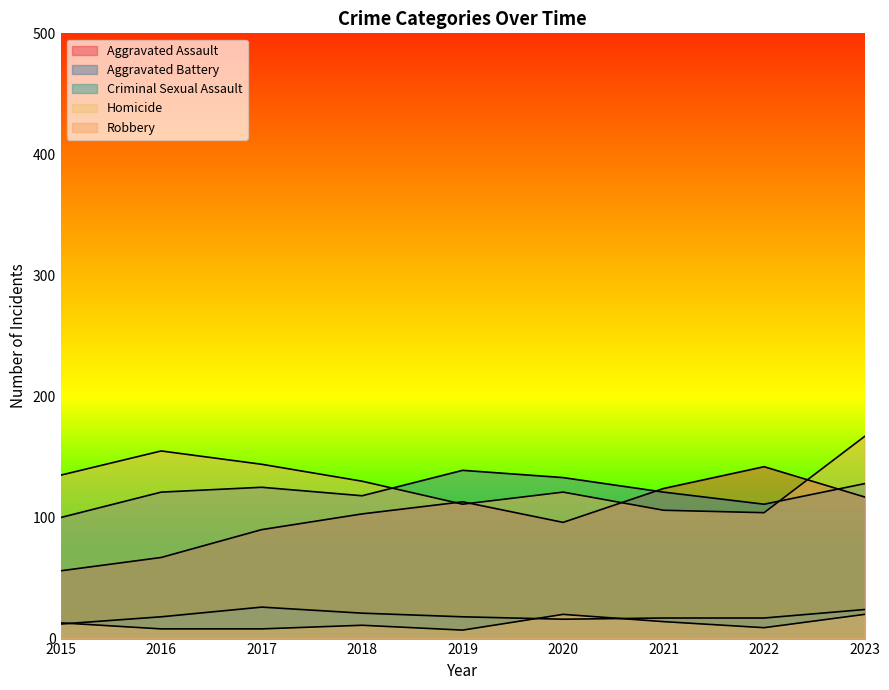

At which category is the sum across all series the highest?

2023